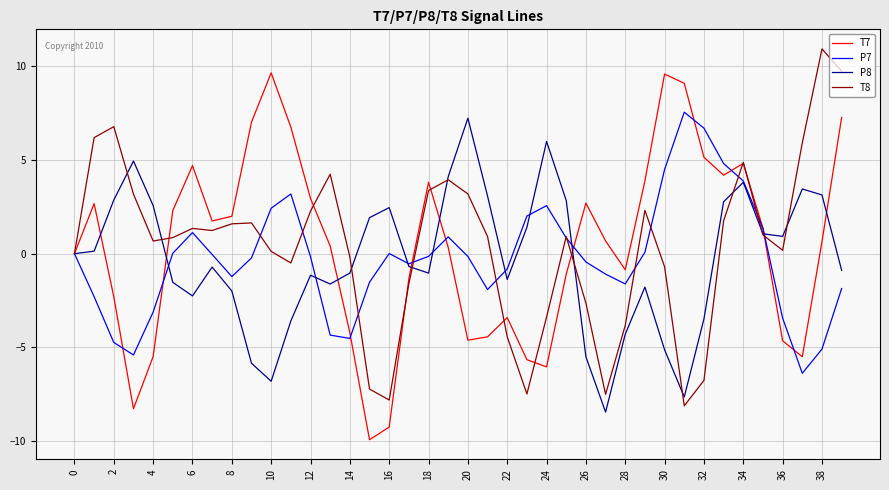

What is the maximum value shown in the chart?

10.9